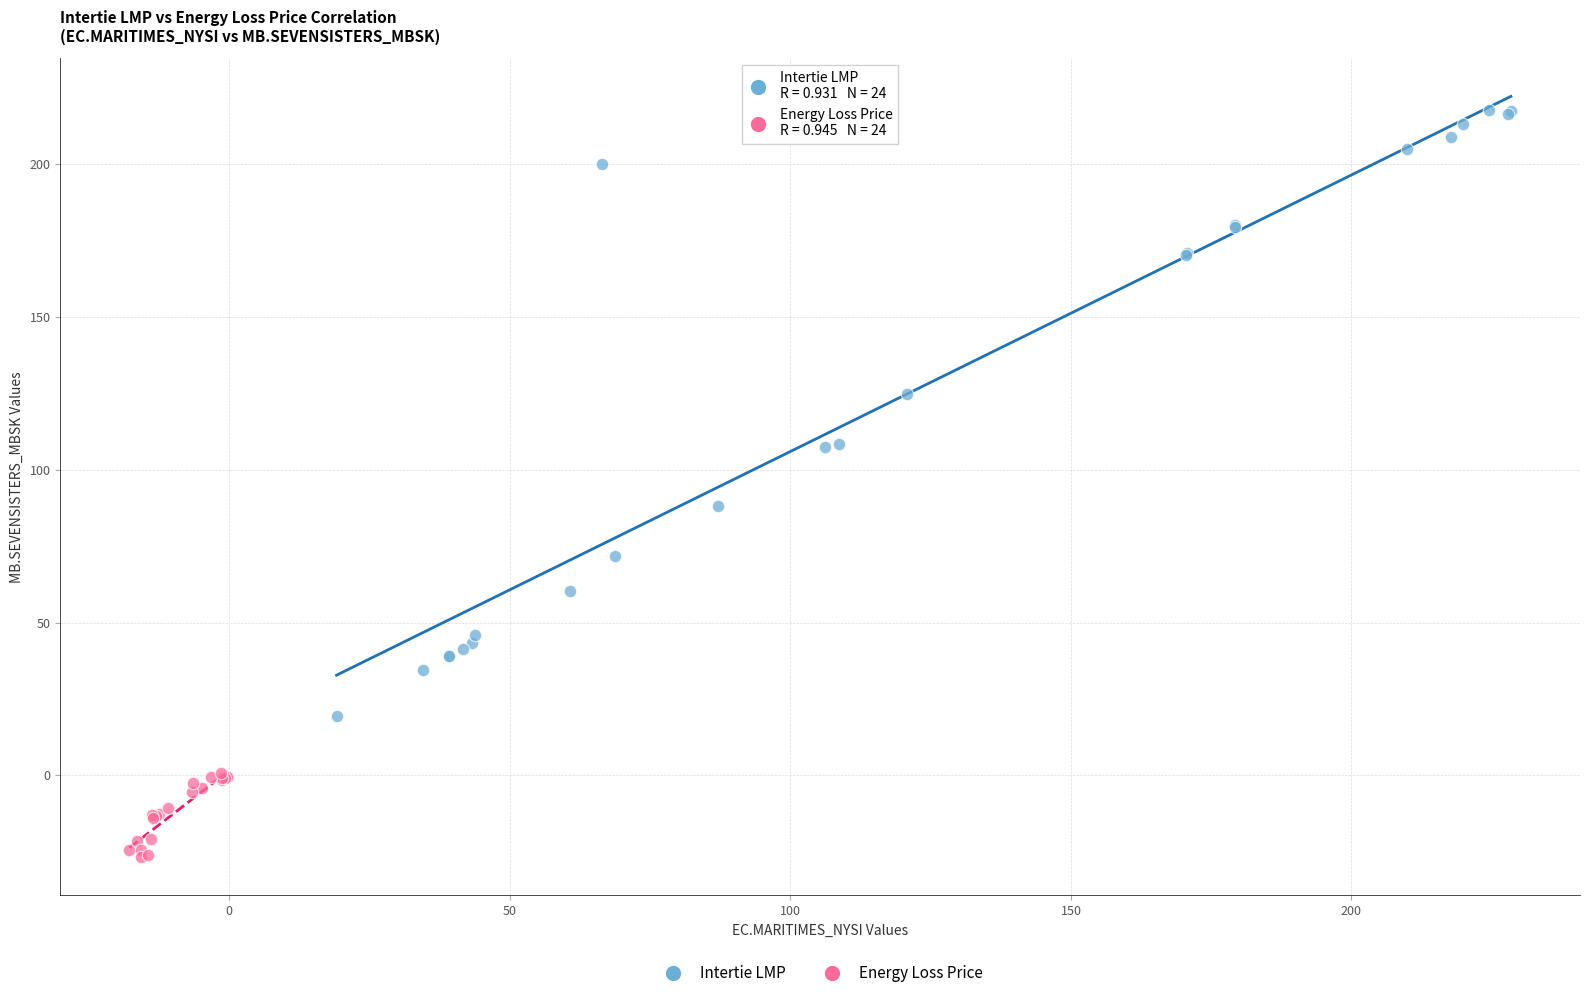

Which series contains the highest Y value?

Intertie LMP